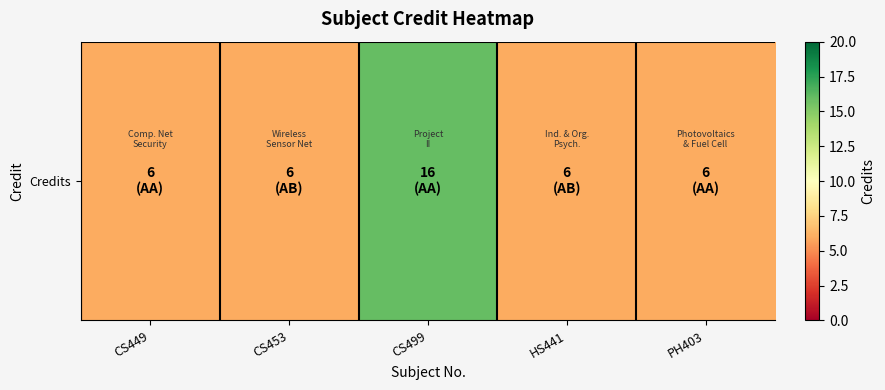

Reading right to left, transcribe all the data shown in this chart.

PH403=6	HS441=6	CS499=16	CS453=6	CS449=6